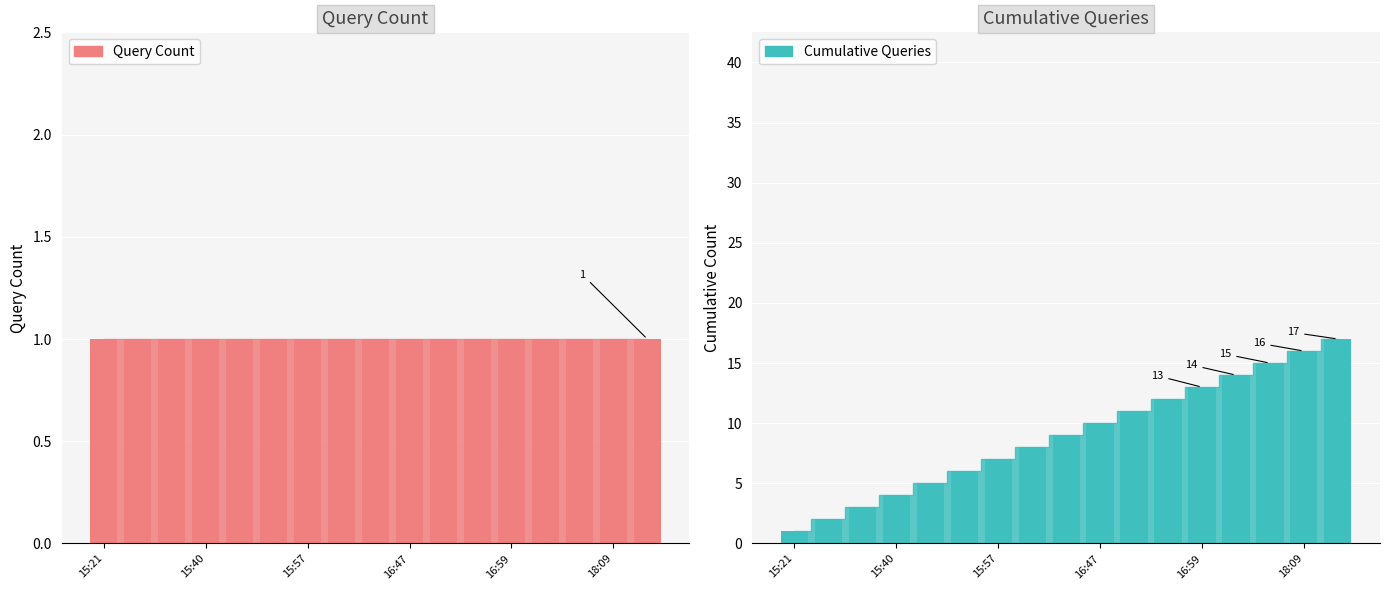

What is the difference between the second highest and minimum values in the Cumulative Queries series?

15